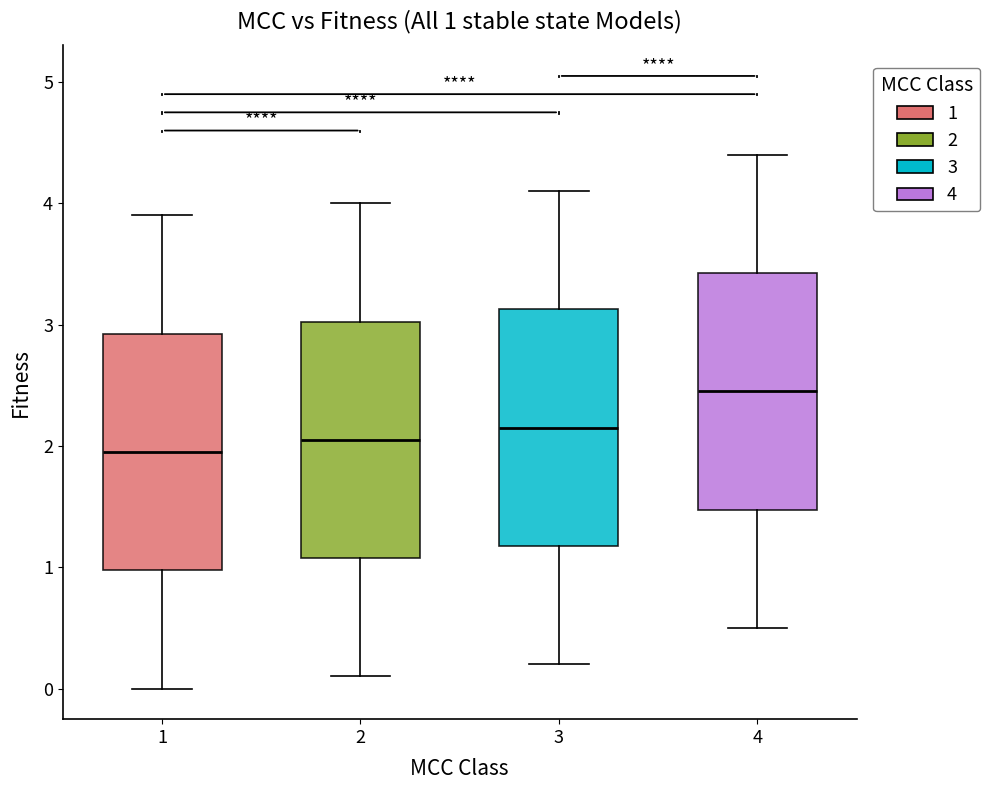

Which box has the highest median line?

4